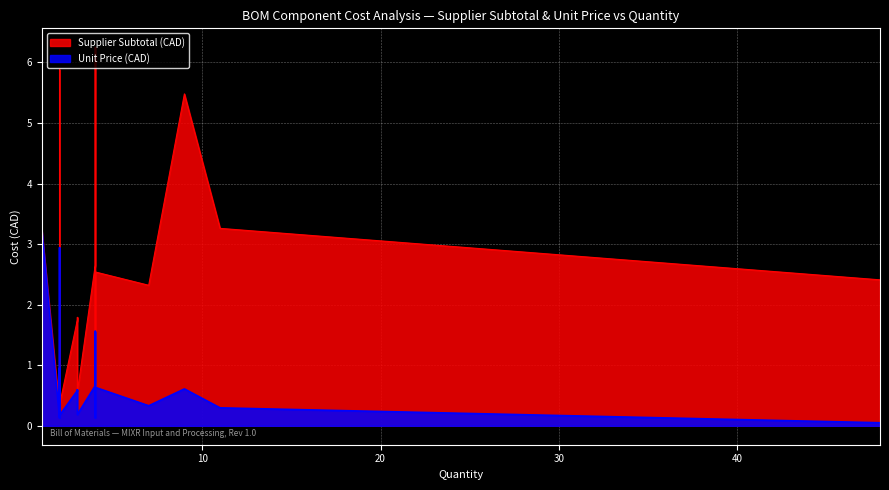

Which series has the largest total across all categories?

Supplier Subtotal (CAD)